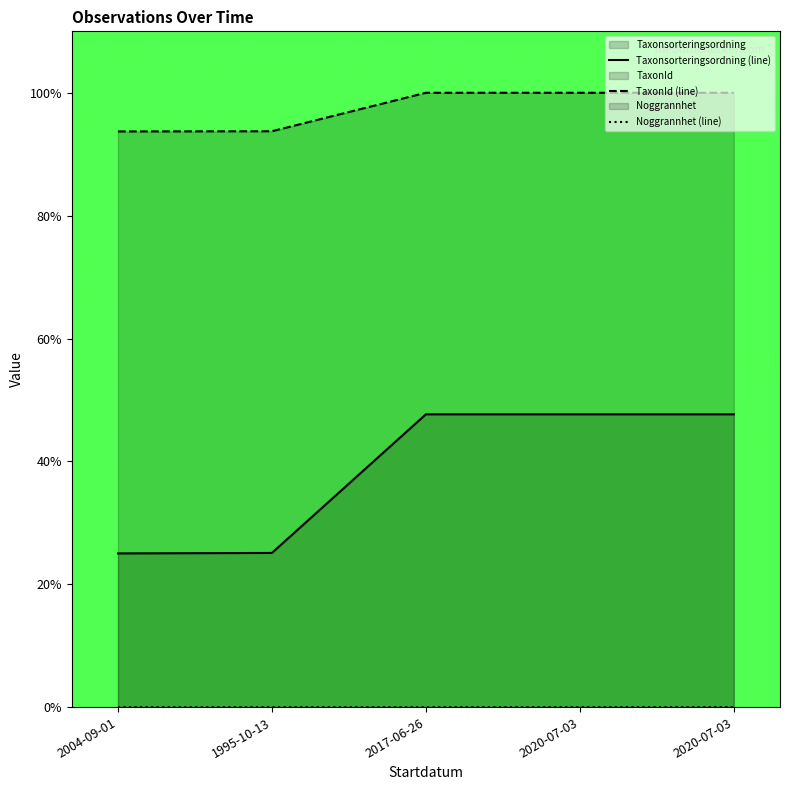

Which category has the lowest value in the Noggrannhet (line) series?

2004-09-01